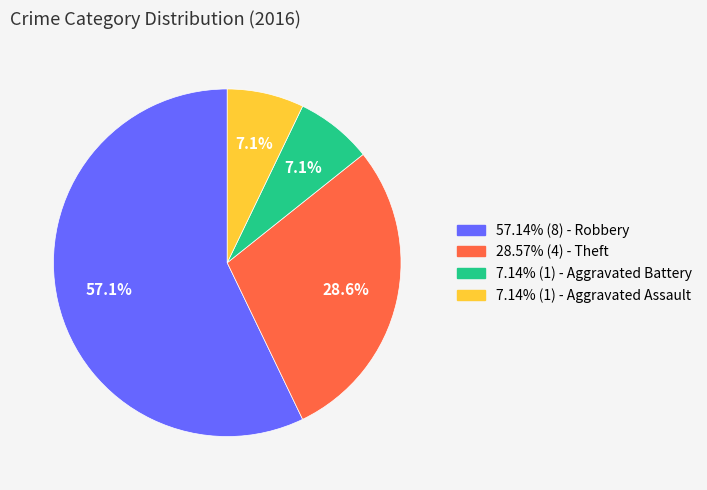

Does any single category account for the majority?

Yes